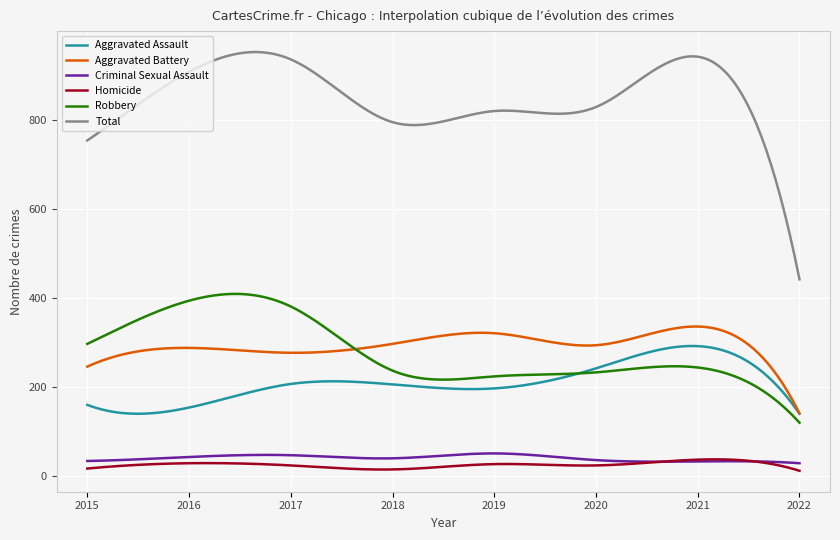

True or false: Homicide has more than 2 interior local peaks.

True